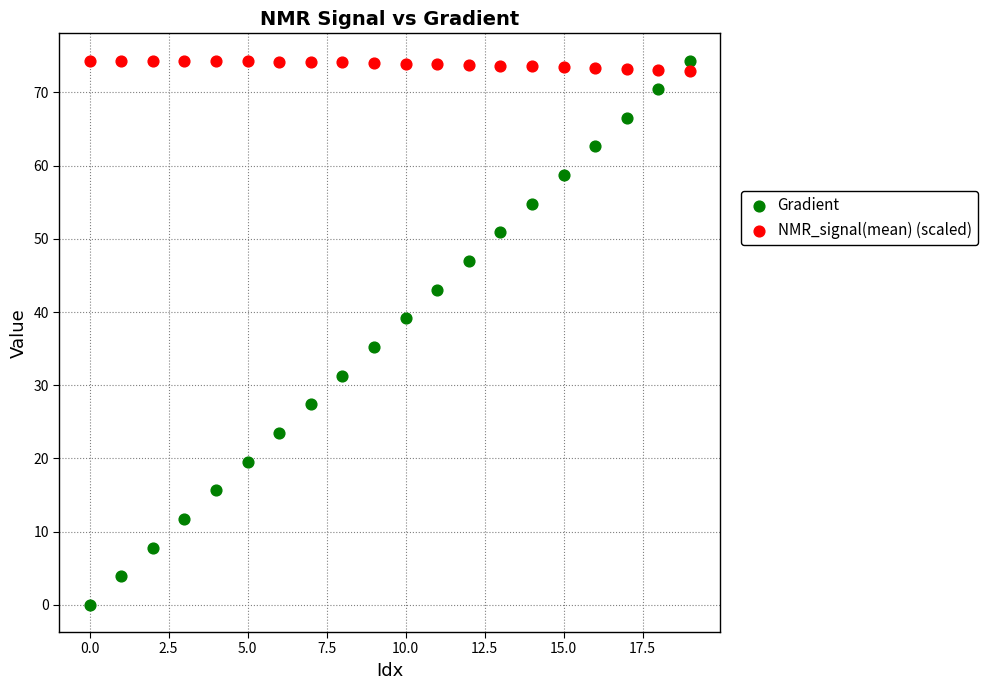

Which series has the widest spread of Y values?

Gradient